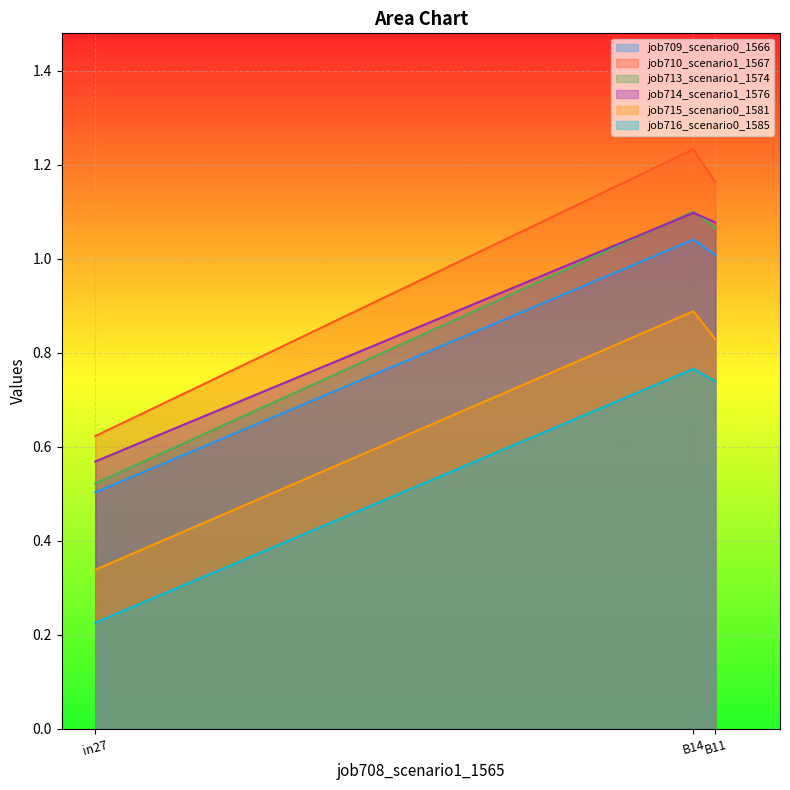

Rank the series at B14 from lowest to highest value.

job716_scenario0_1585, job715_scenario0_1581, job709_scenario0_1566, job714_scenario1_1576, job713_scenario1_1574, job710_scenario1_1567